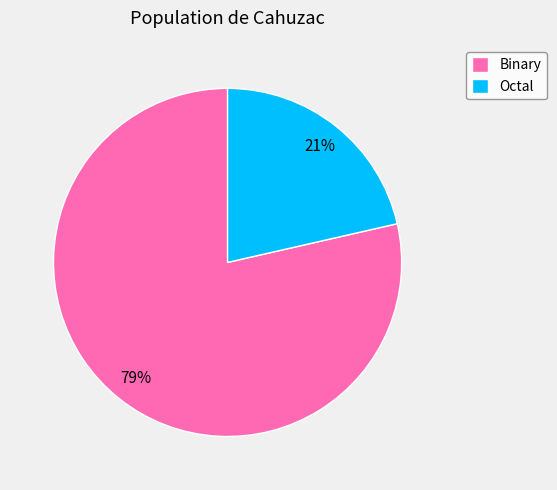

True or false: Octal accounts for 35% of the total.

False